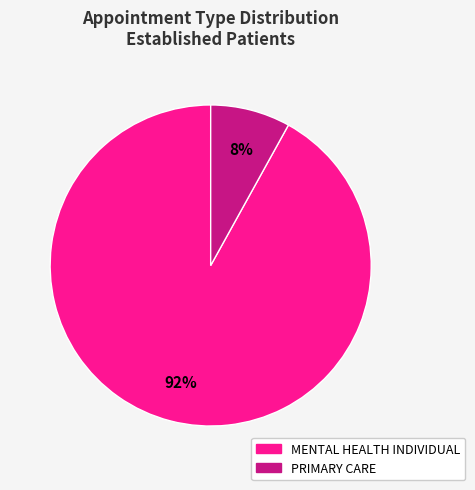

To the nearest percent, what is the difference between the largest and smallest slice percentages?

84%